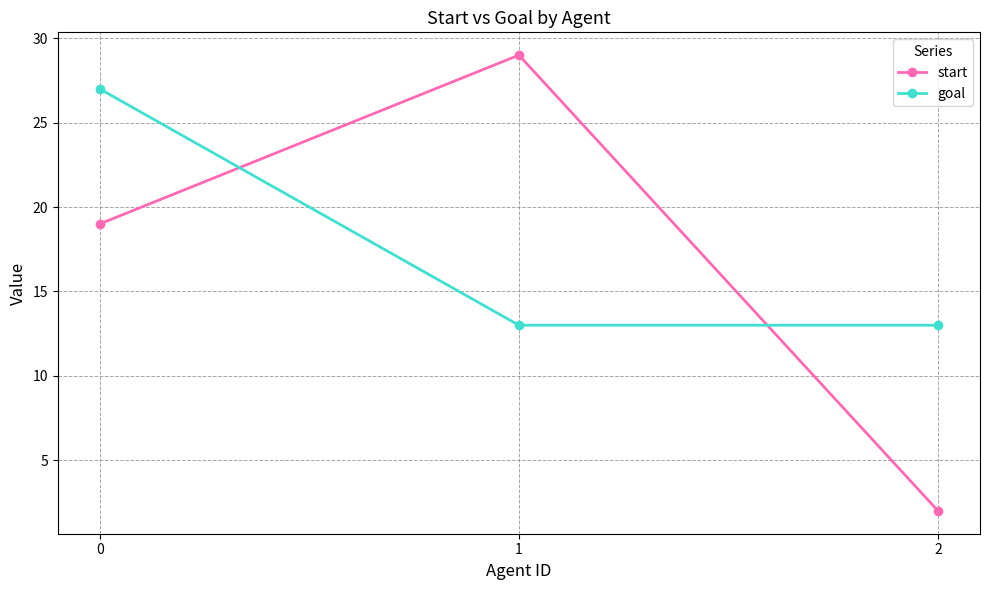

How many categories are shown in the chart?

3